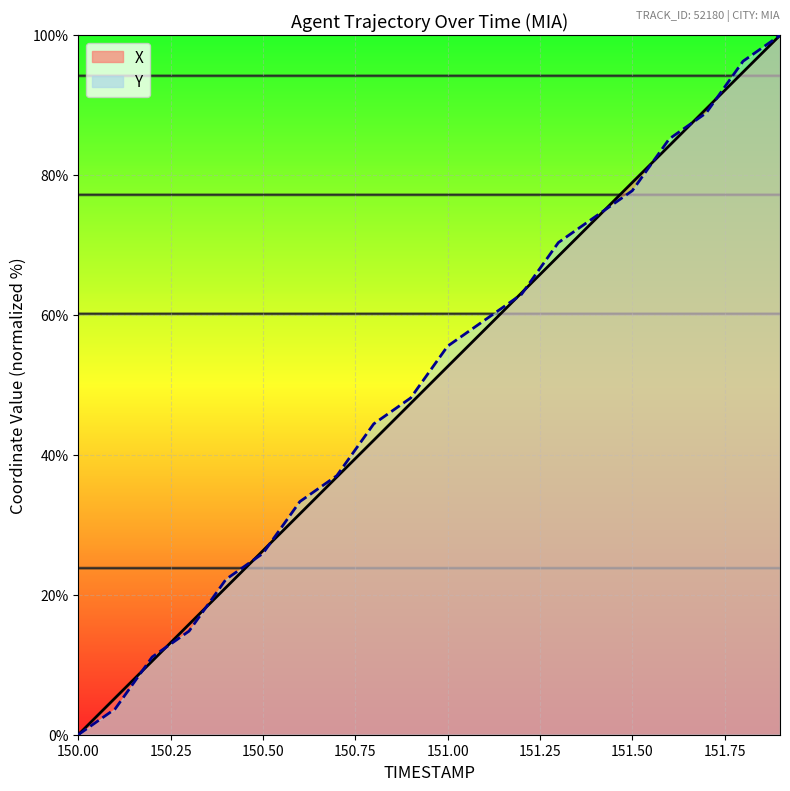

Where do Y and X first cross each other?

150.1 and 150.2